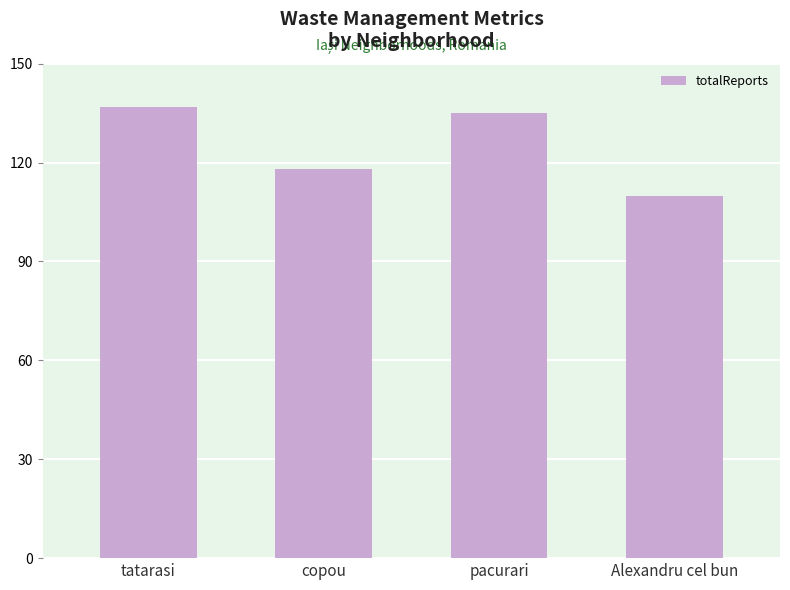

What value does the data have at pacurari, to the nearest 10?

140